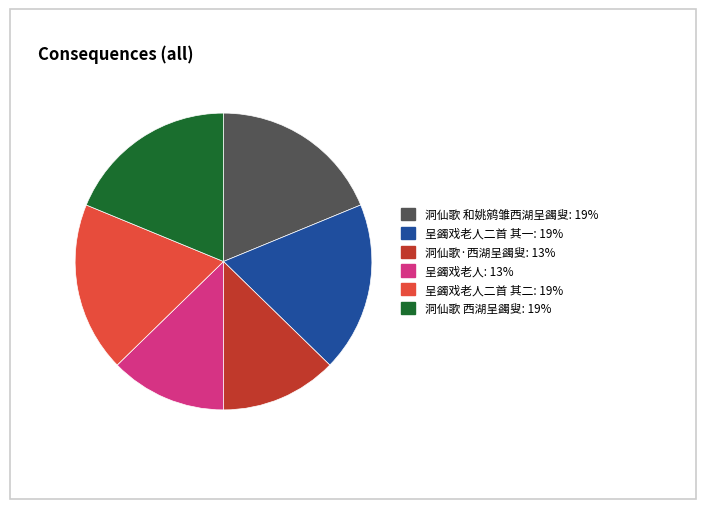

How many segments does this pie chart have?

6